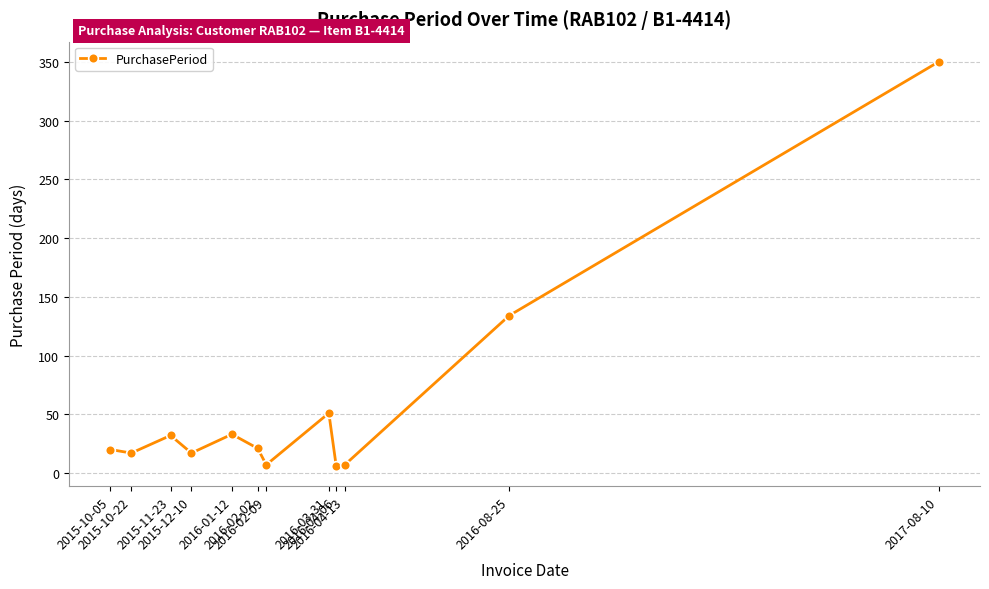

True or false: the data has more than 1 interior local peaks.

True